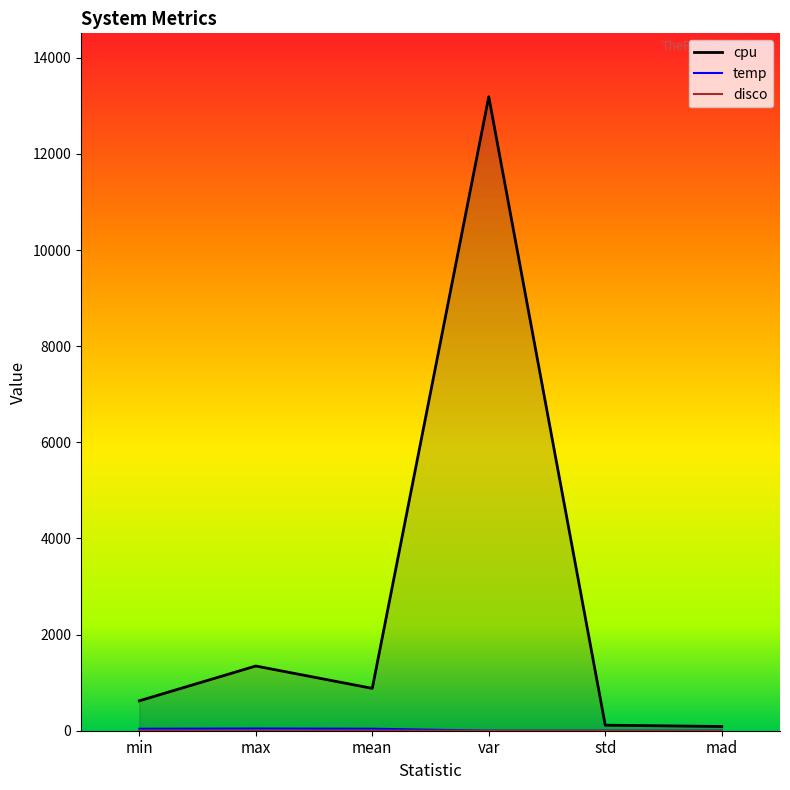

What is the label of the 6th point from the left?

mad